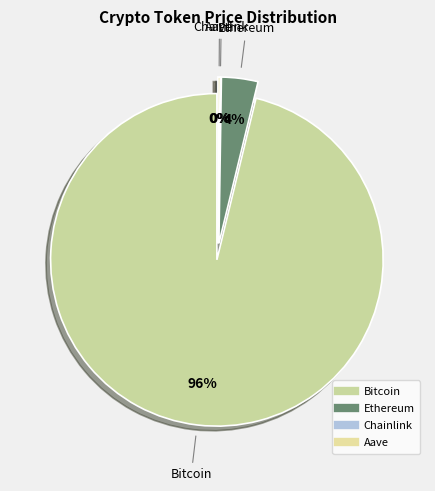

To the nearest percent, what is the difference between the largest and smallest slice percentages?

96%